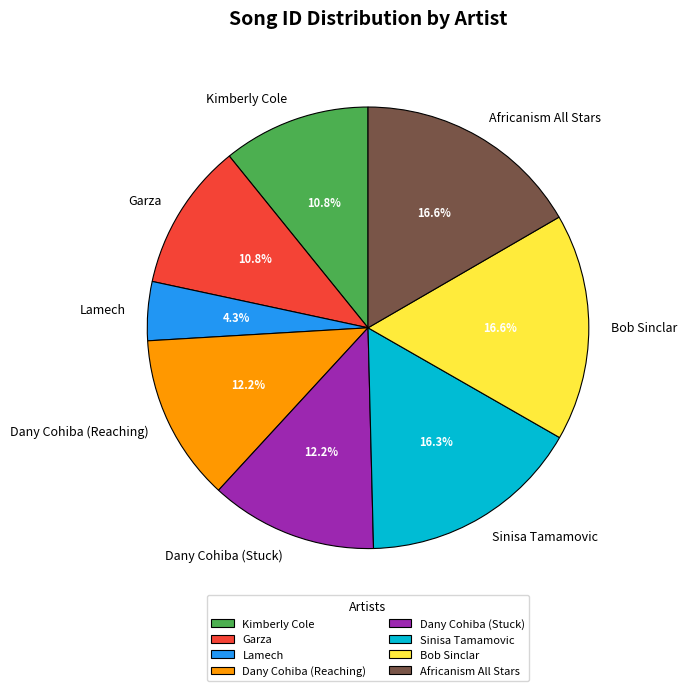

Which category has the smallest portion of the pie?

Lamech